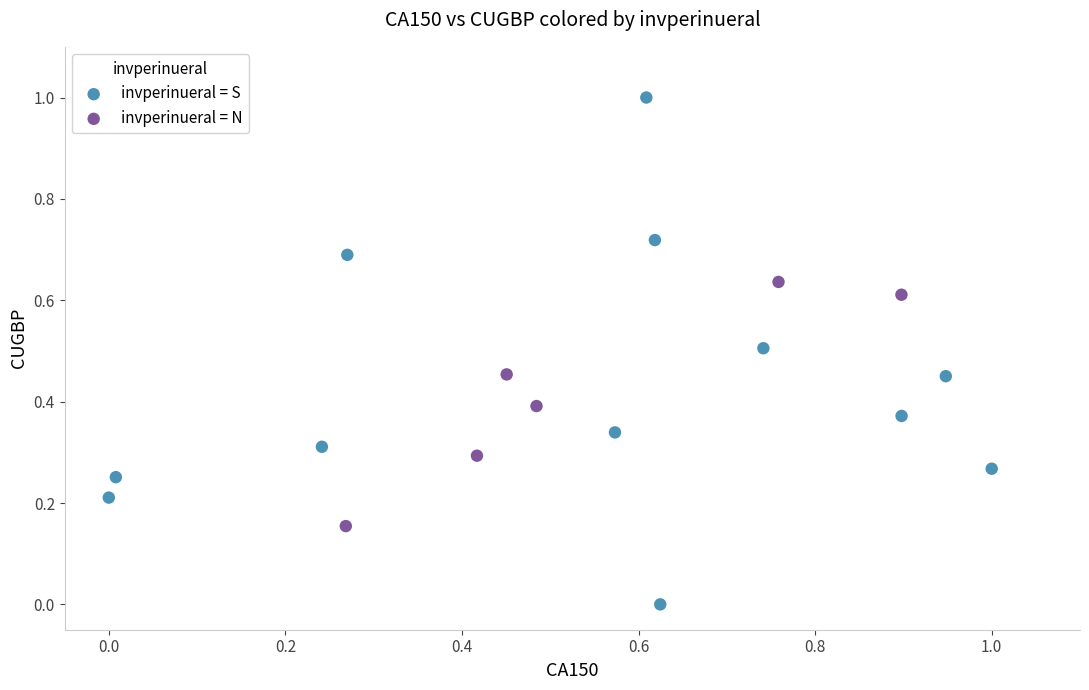

Which series reaches the maximum Y coordinate?

invperinueral = S